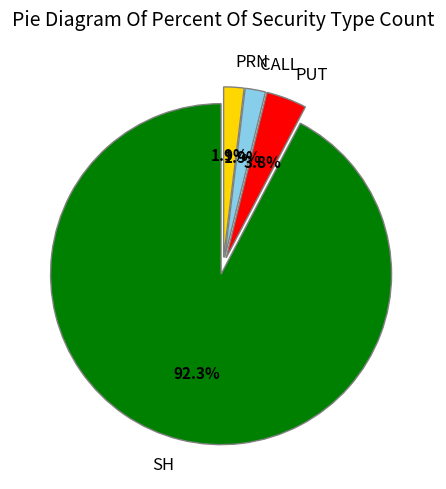

Is there any slice that represents more than half of the pie?

Yes